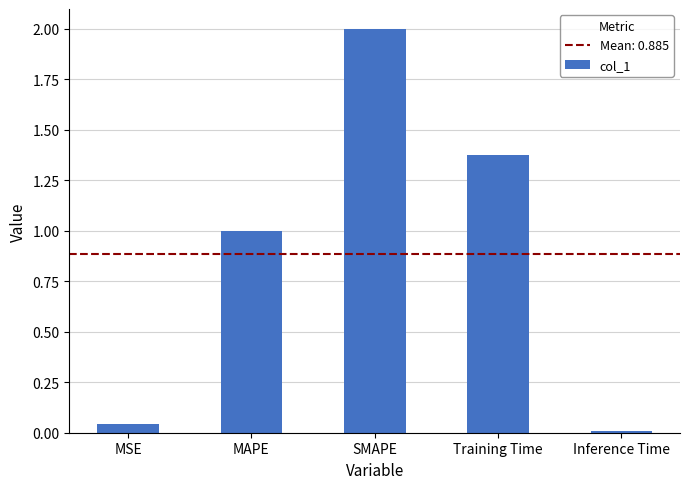

The chart shows a value of 2.3 at Training Time. True or false?

False